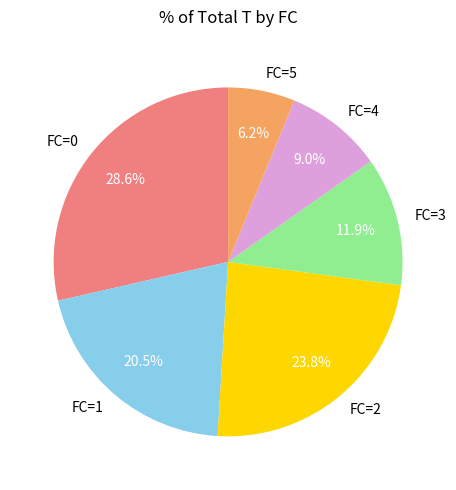

Is there a majority slice in this chart?

No